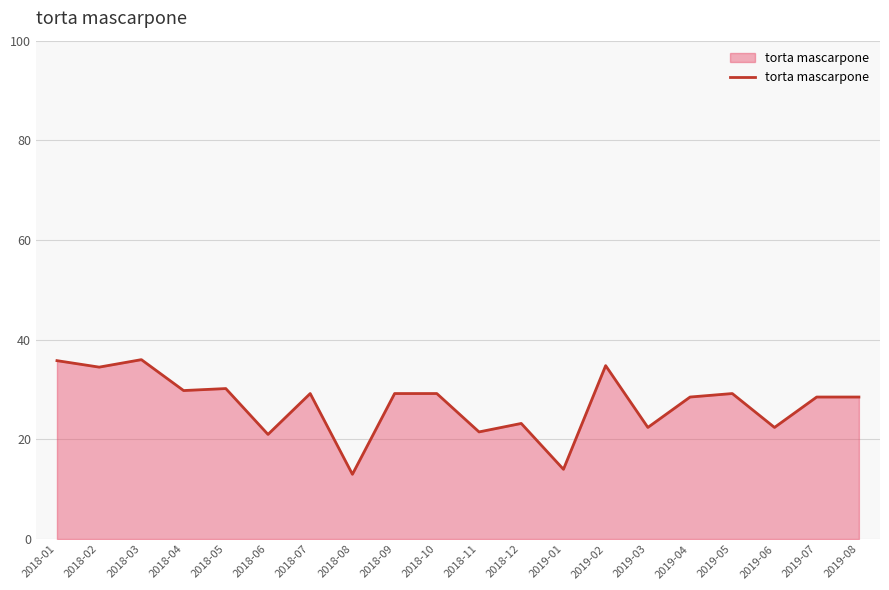

What position from the right is 2018-08?

13